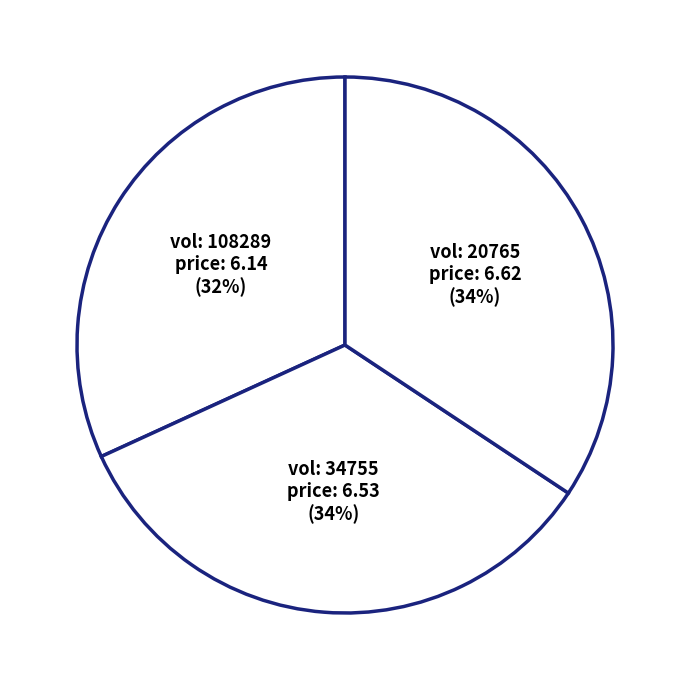

How many segments does this pie chart have?

3